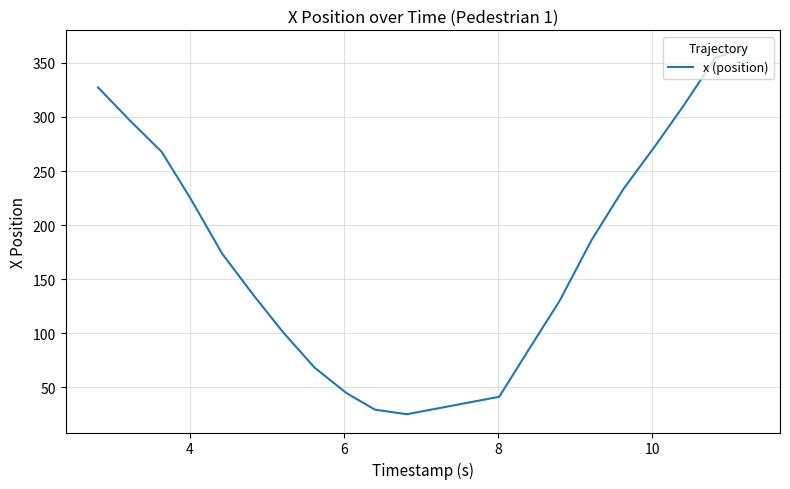

What is the difference between the maximum and minimum values?

338.4